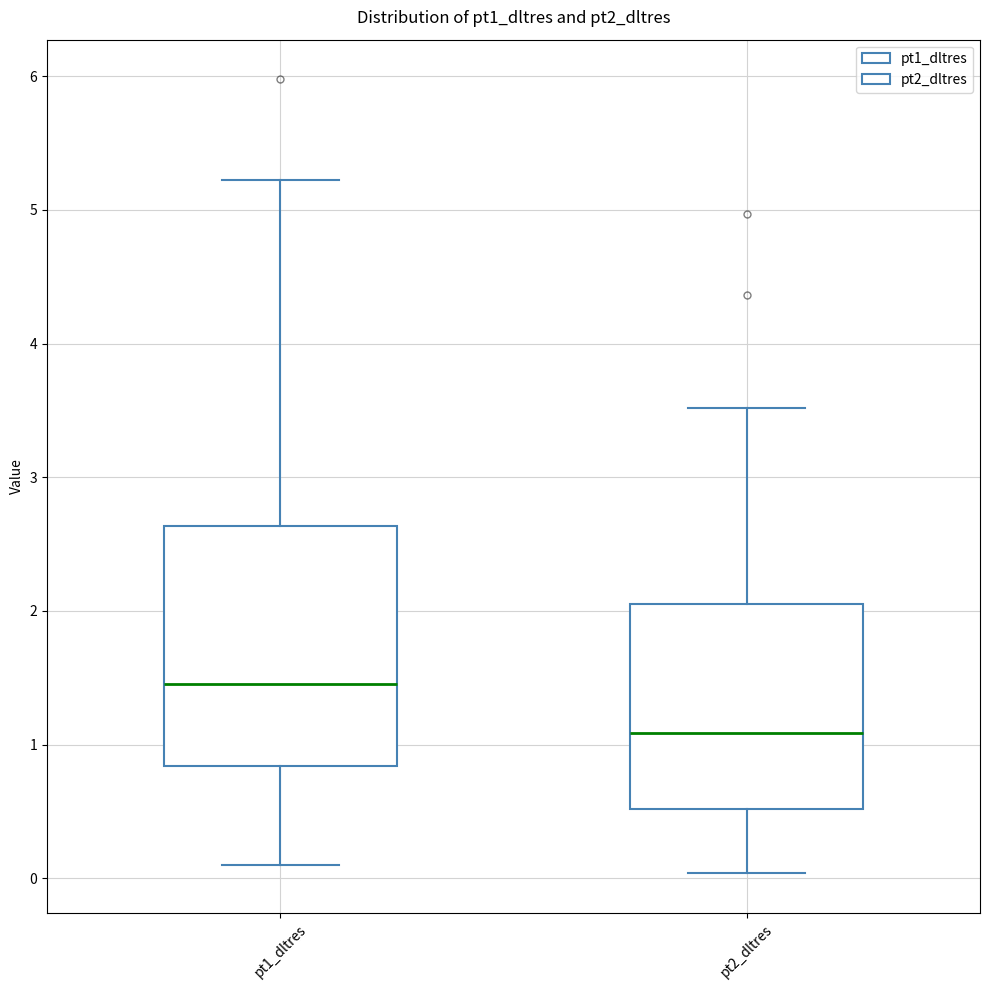

Reading left to right, transcribe this box plot: for each box, give where its median line is, the range the box spans, and where its two whiskers end, as read against the y-axis. The values are not printed on the chart, so give them approximately, as read against the axis.

pt1_dltres: median 1.5, box 0.8 to 2.6, whiskers 0.1 to 5.2
pt2_dltres: median 1.1, box 0.5 to 2.0, whiskers 0.0 to 3.5